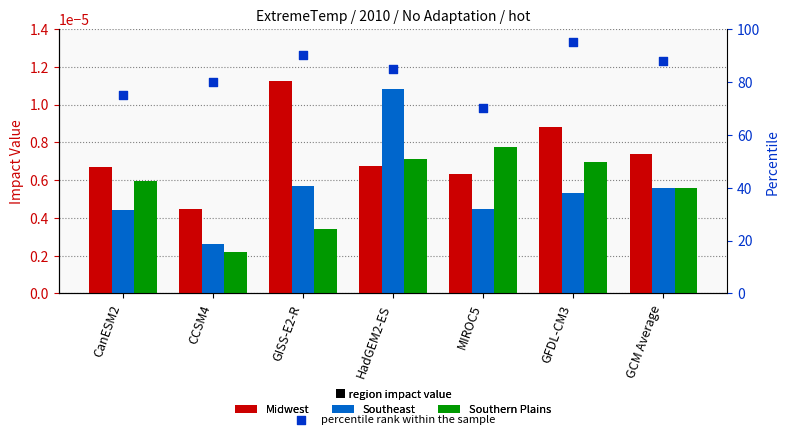

Is the value of Midwest at HadGEM2-ES greater than the value of Southeast at GCM Average?

Yes